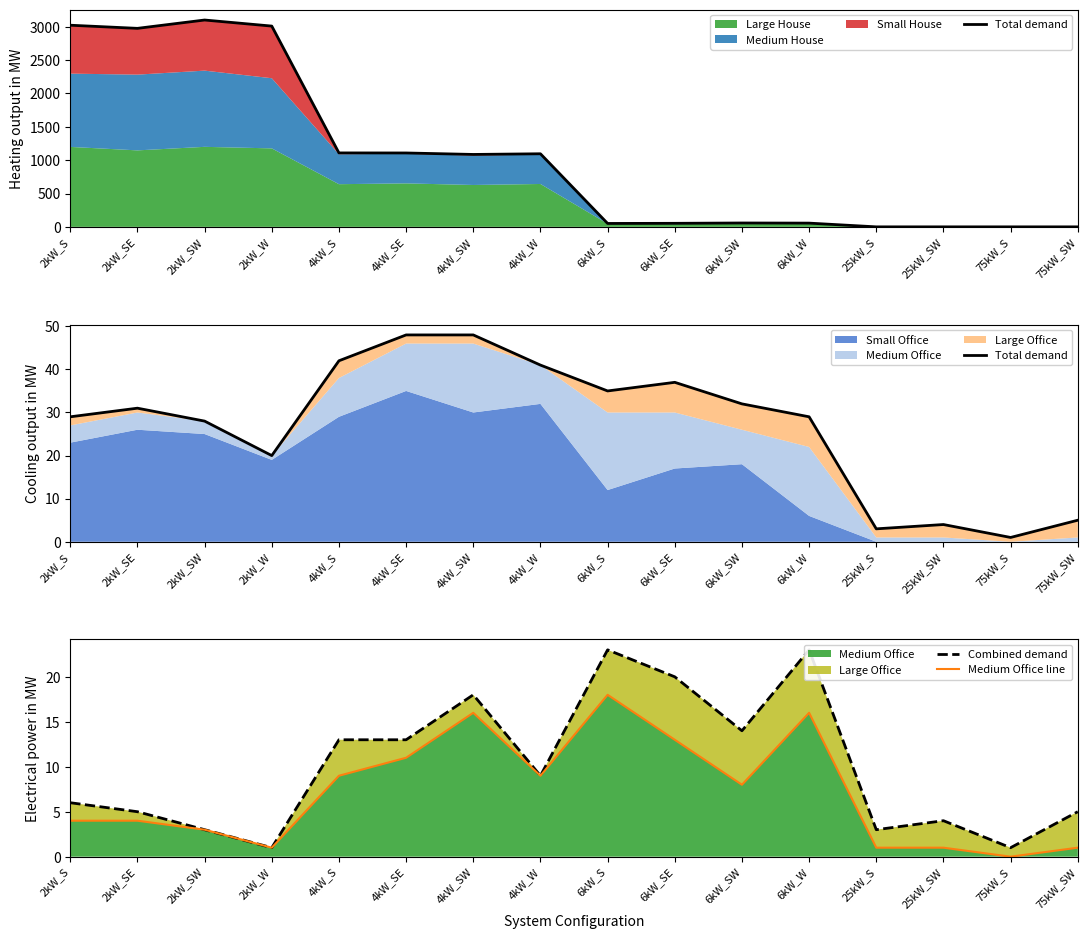

True or false: Total demand and Combined demand intersect in this chart.

False